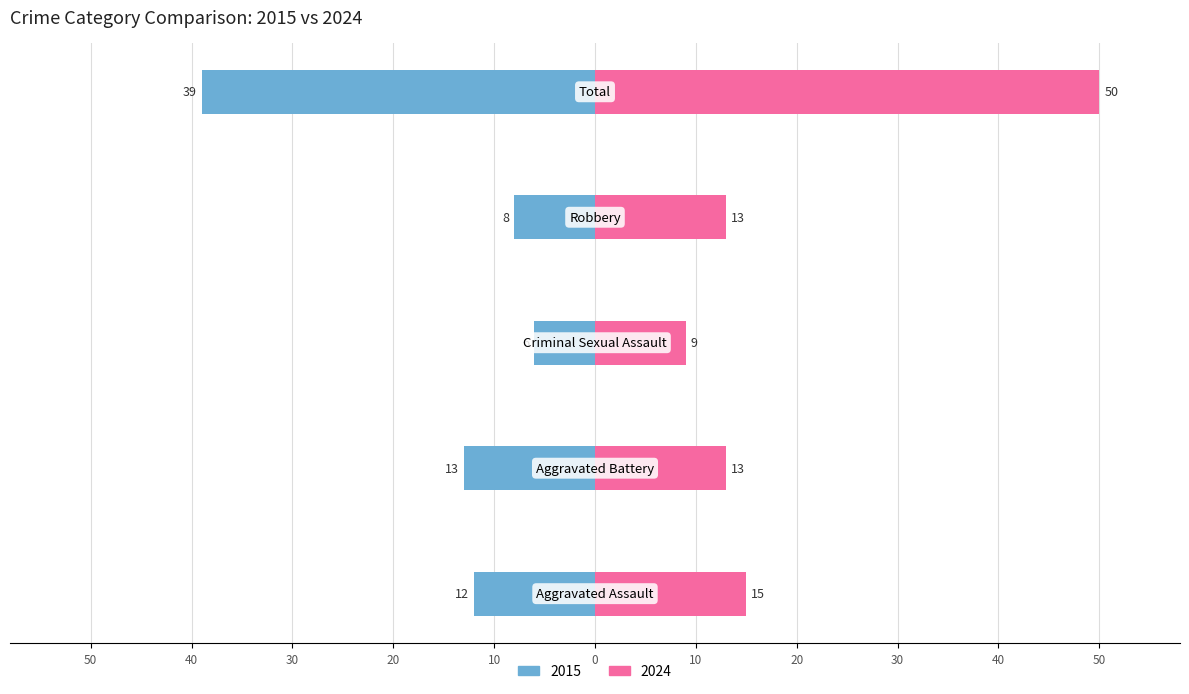

What is the average value of the 2024 series?

20